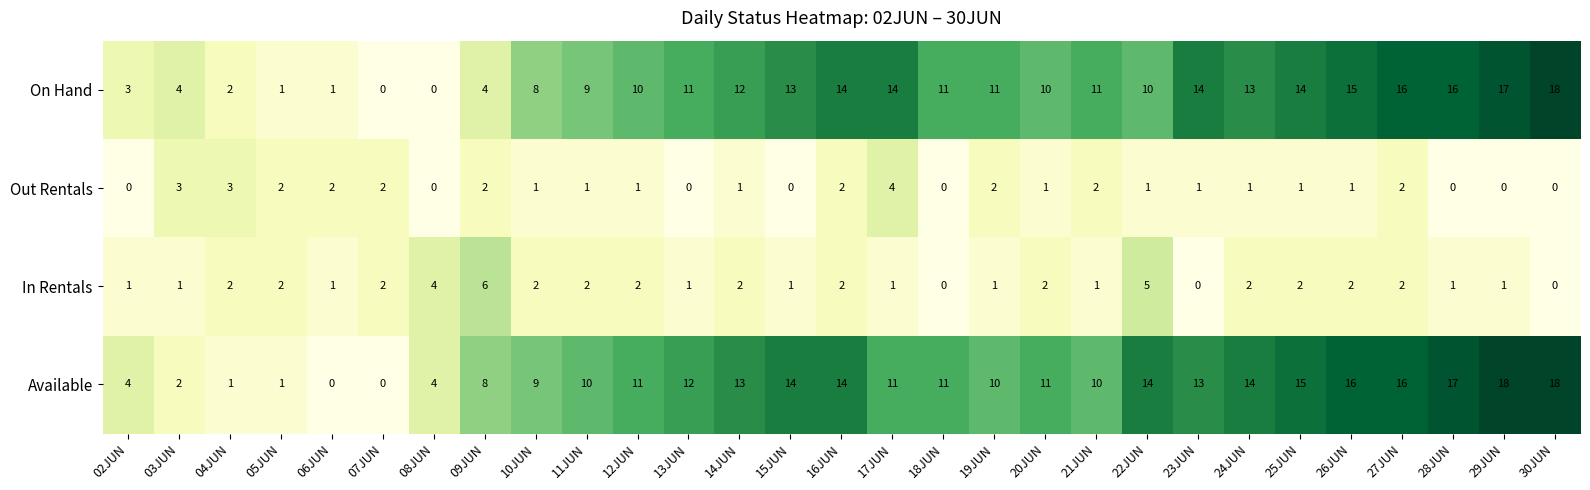

The Available series shows 18 at 29JUN. True or false?

True